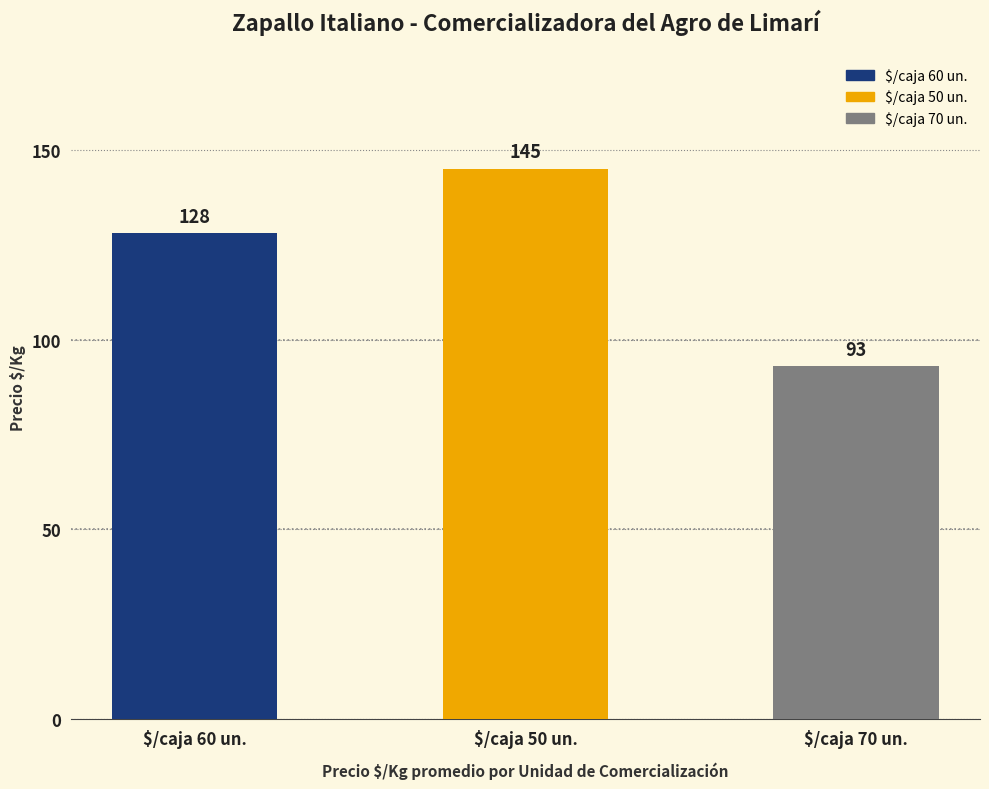

What is the difference between the maximum and minimum values?

52